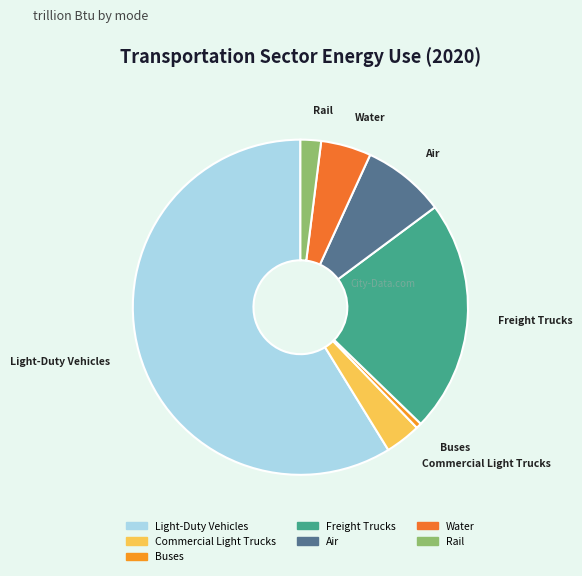

Rank the categories by value from lowest to highest.

Buses, Rail, Commercial Light Trucks, Water, Air, Freight Trucks, Light-Duty Vehicles